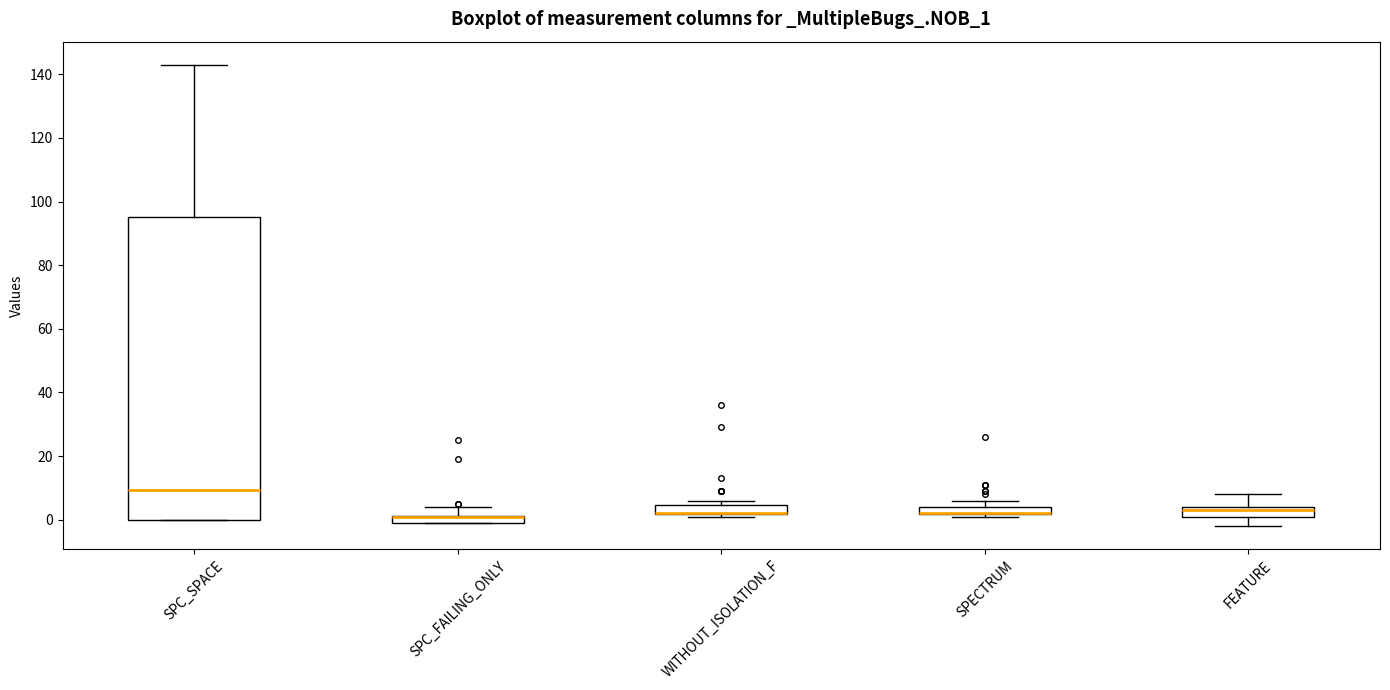

Where is the upper edge of the box for SPECTRUM on the y-axis? The values are not printed on the chart, so give them approximately, as read against the axis.

4